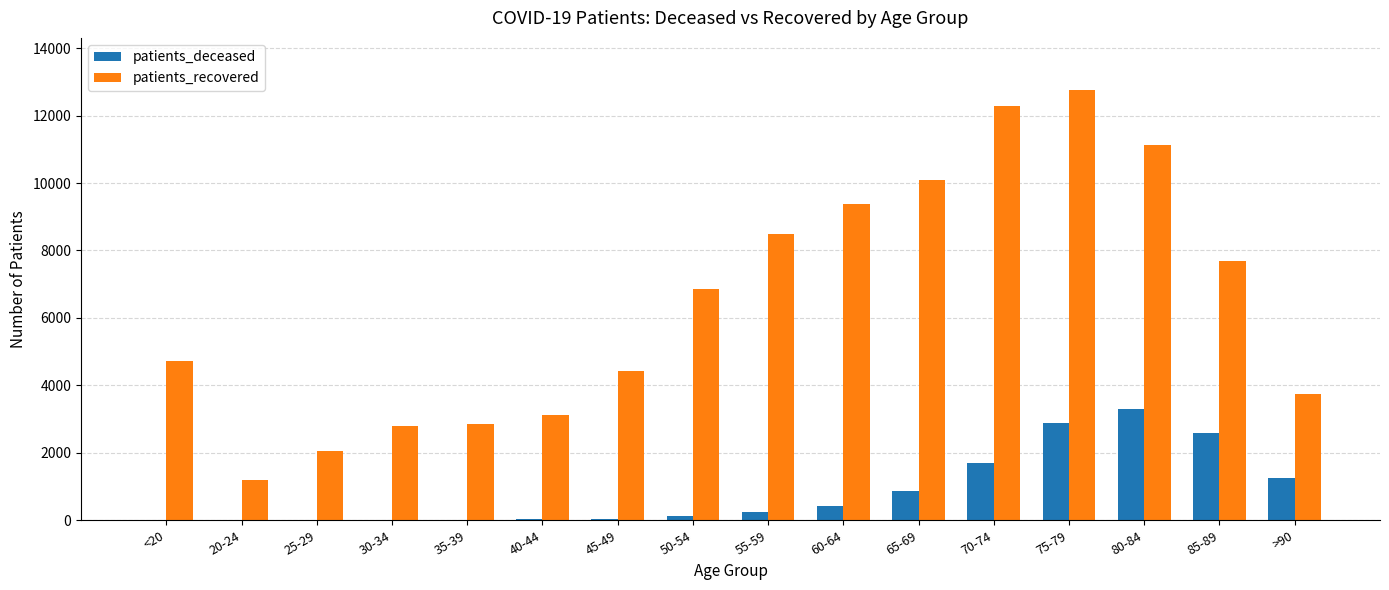

Which category has the highest value in the patients_recovered series?

75-79